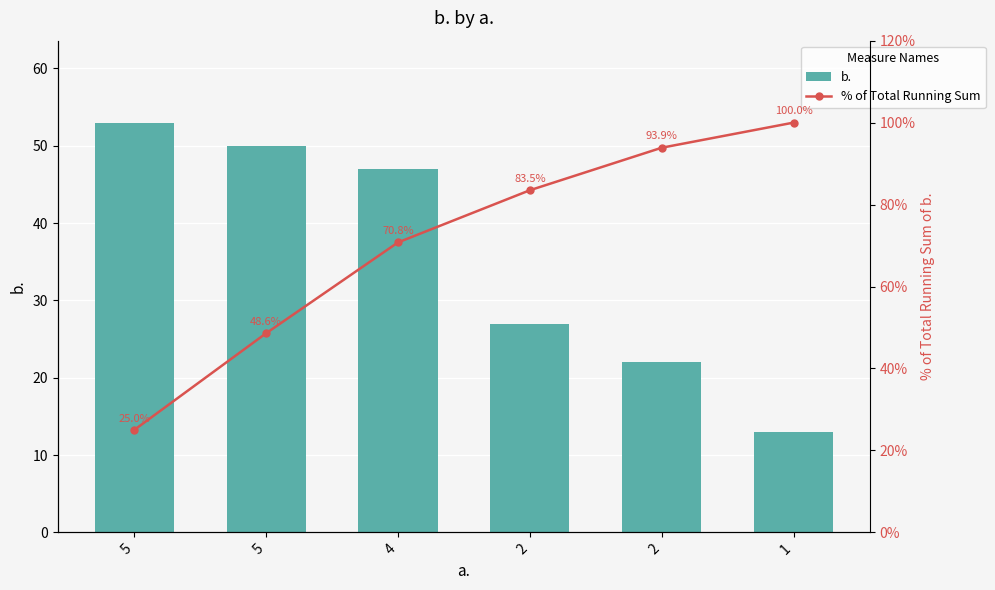

True or false: b. has a value of 47.0 at 4.

True